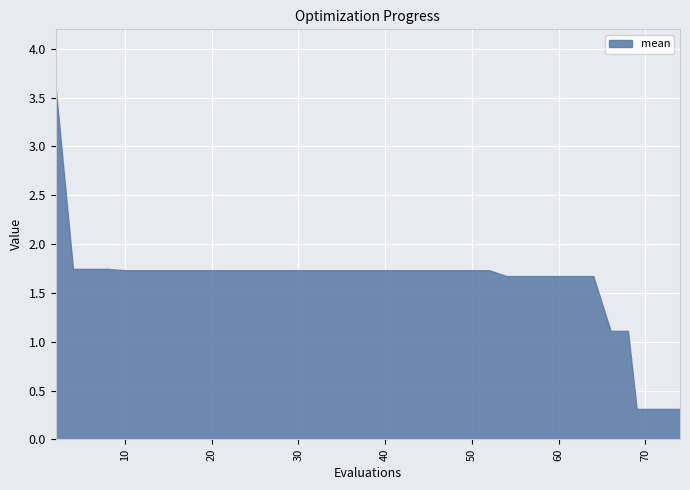

What is the greatest value displayed?

3.6